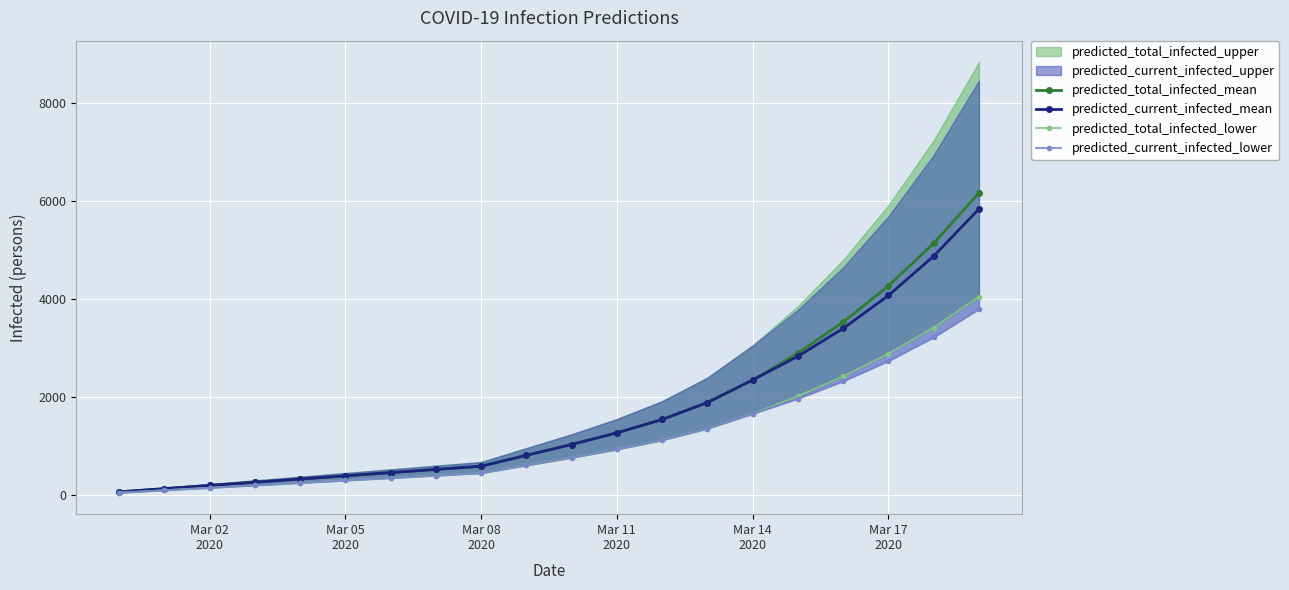

Which has a higher value, Mar 02
2020 or 8?

8